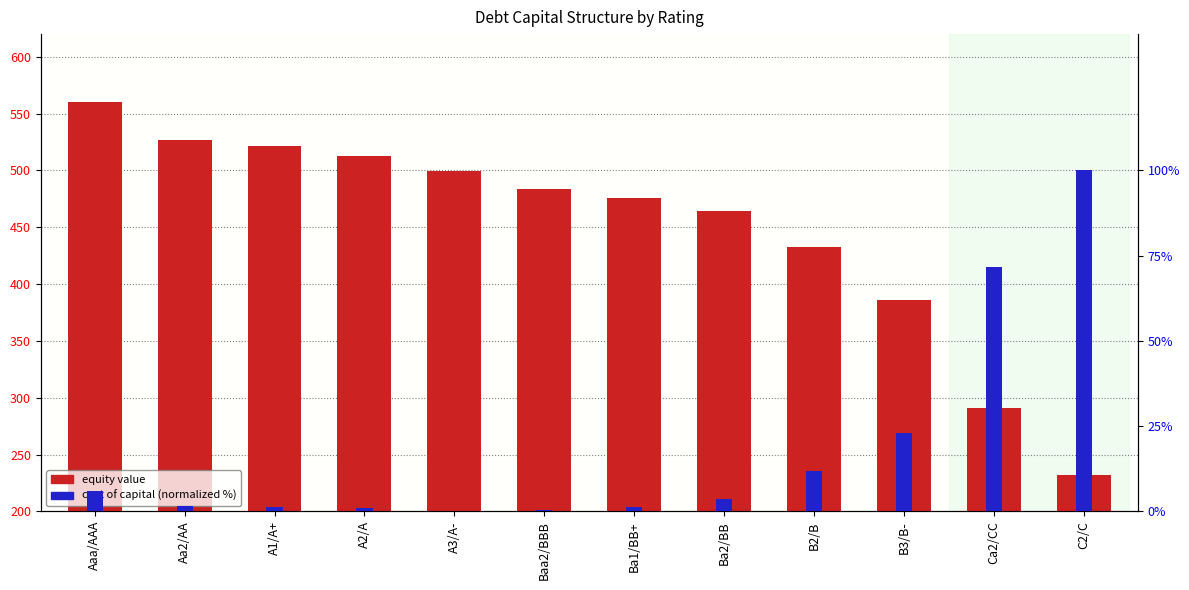

What is the value of the equity value bar at the 3rd from the left?

521.2